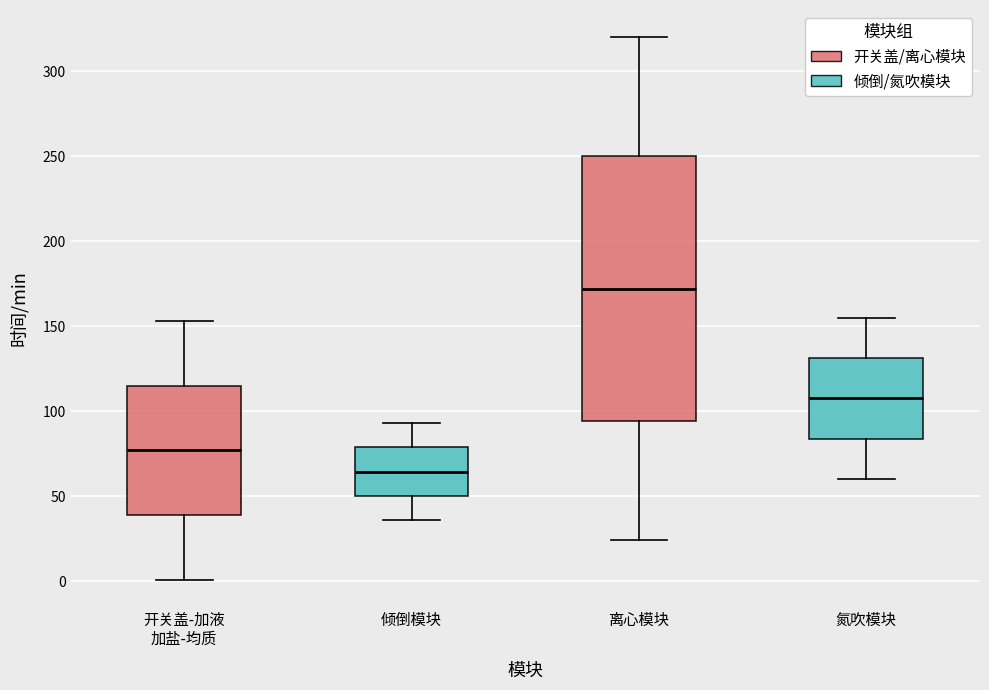

Which box has the highest median line?

离心模块